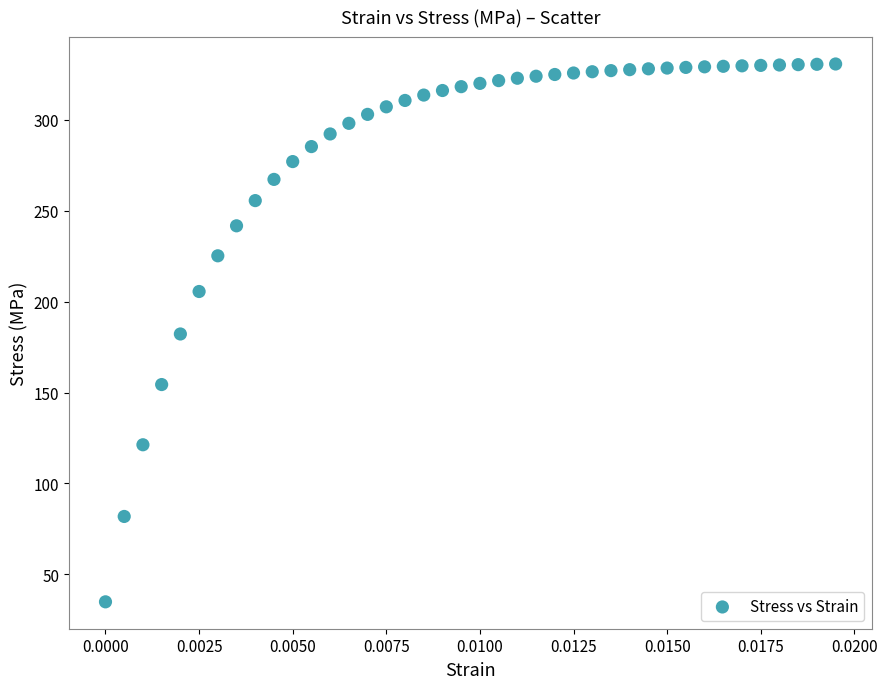

What is the range of Y values (max minus min)?

295.9